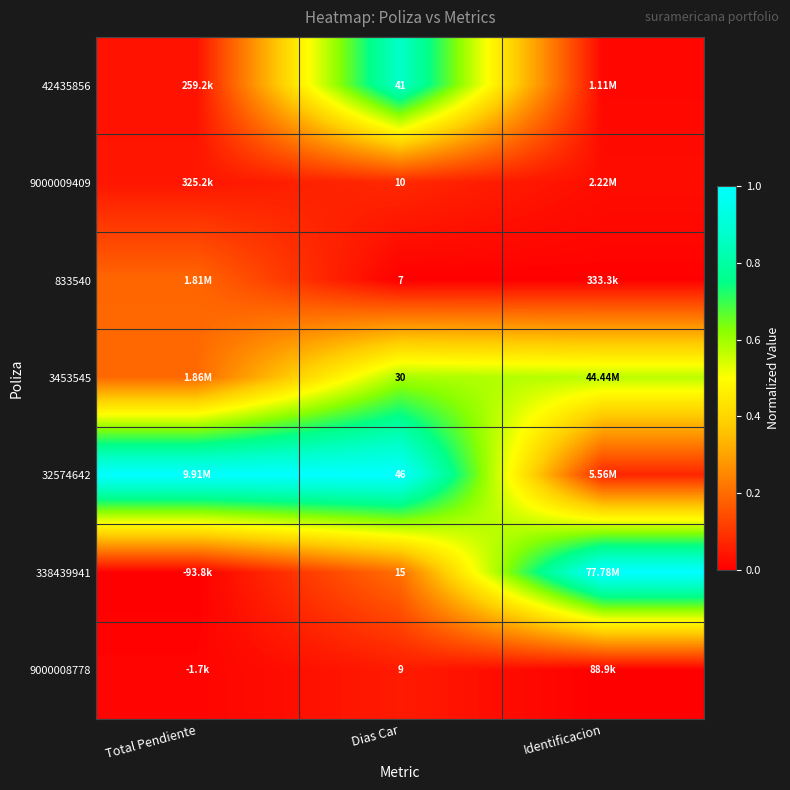

Which label corresponds to the largest value in the chart?

Total Pendiente